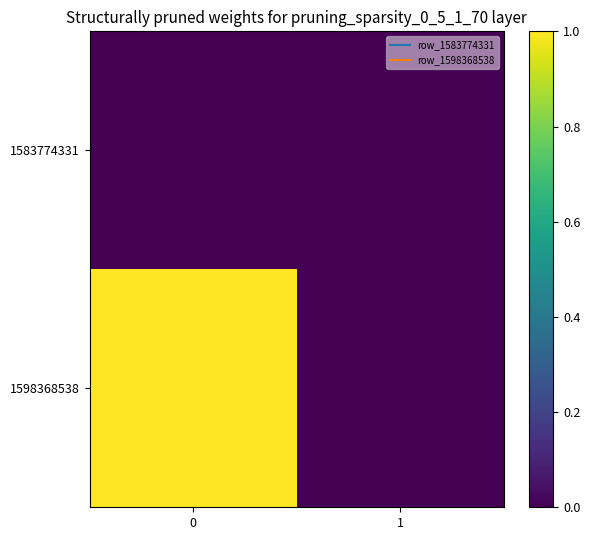

Reading left to right, list all the values displayed in this chart.

1583774331: 0=0	1=0
1598368538: 0=1	1=0